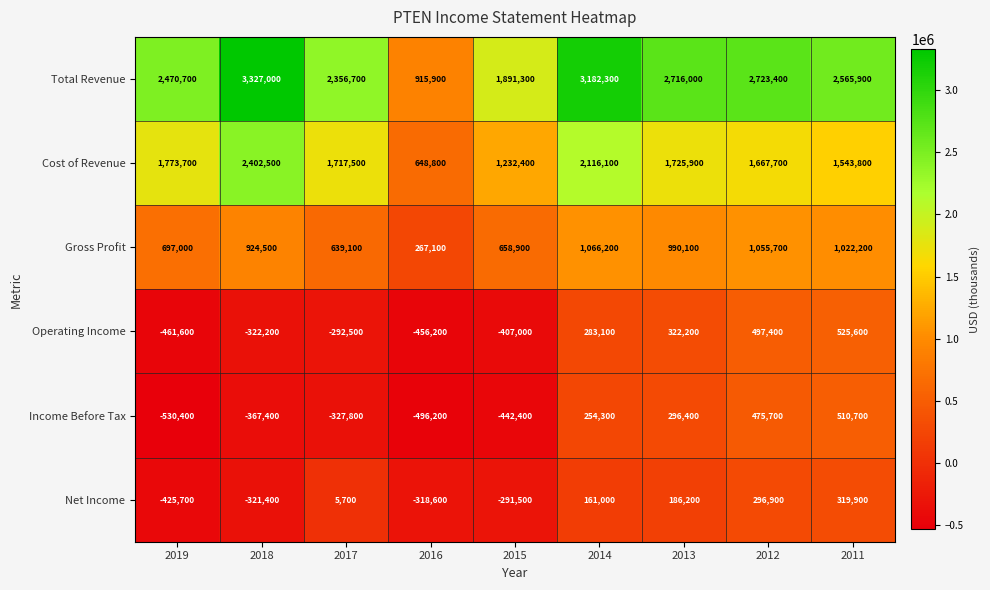

What is the average value of the Operating Income series?

-34578